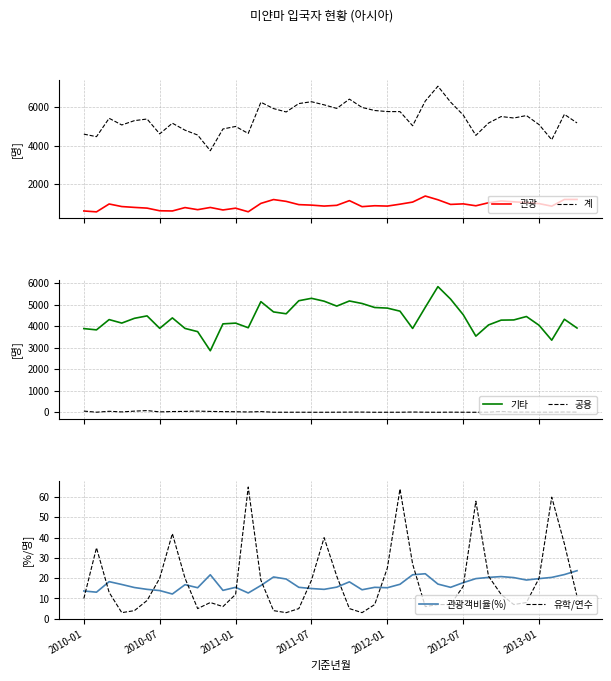

What is the maximum value for 관광?

1401